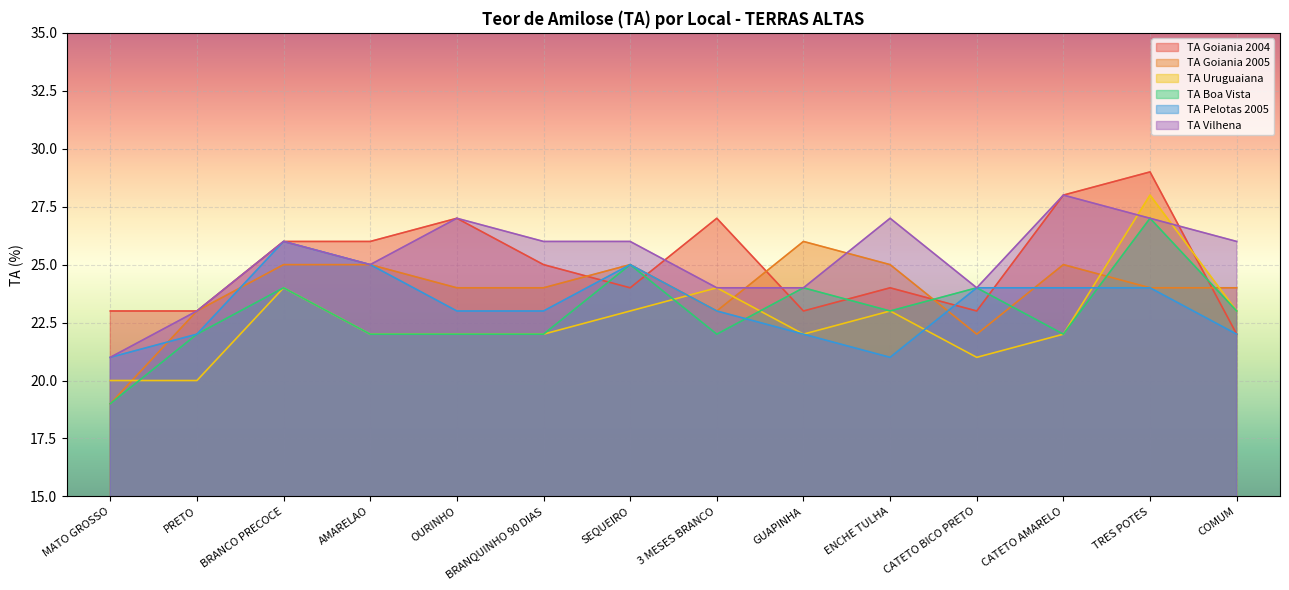

Is the value of TA Vilhena at GUAPINHA greater than the value of TA Pelotas 2005 at PRETO?

Yes